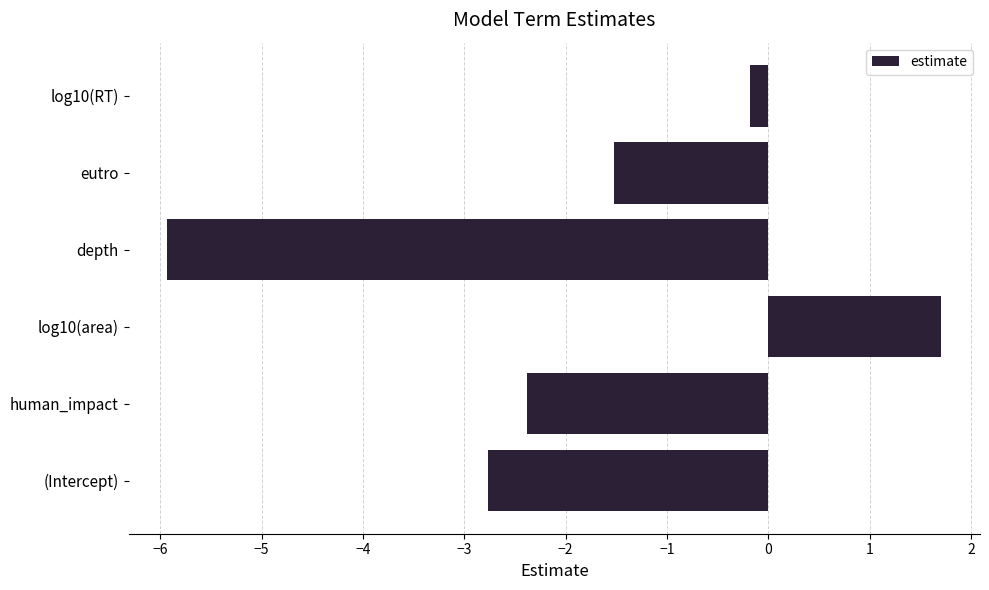

The chart shows a value of 1.7 at log10(area). True or false?

True